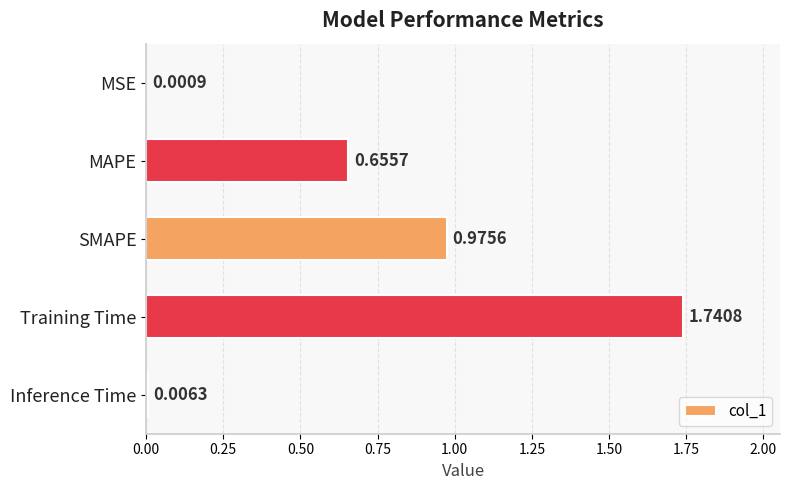

Between Inference Time and SMAPE, which is larger?

SMAPE